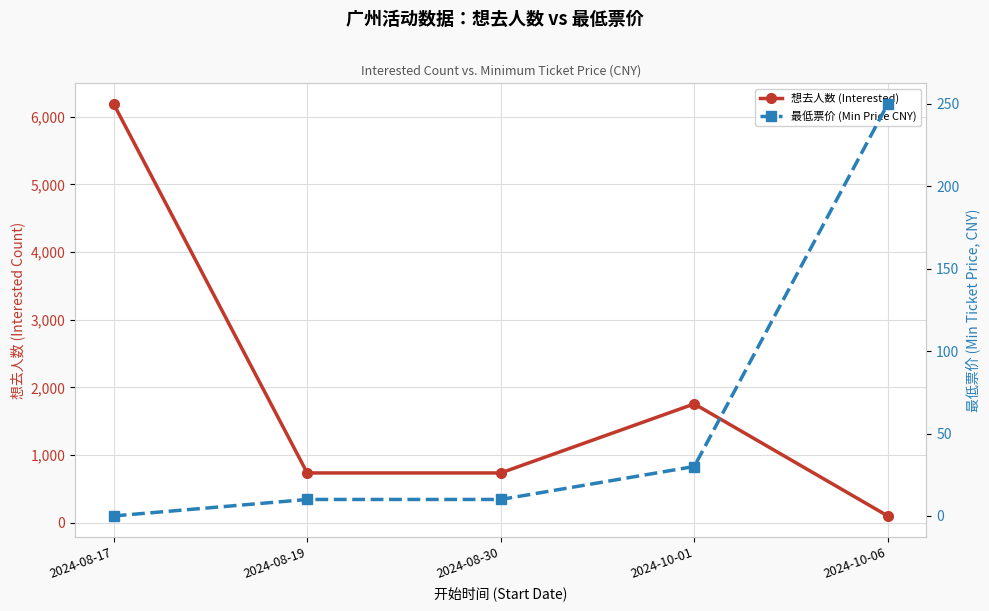

At which category does 想去人数 (Interested) reach its first local peak?

2024-10-01